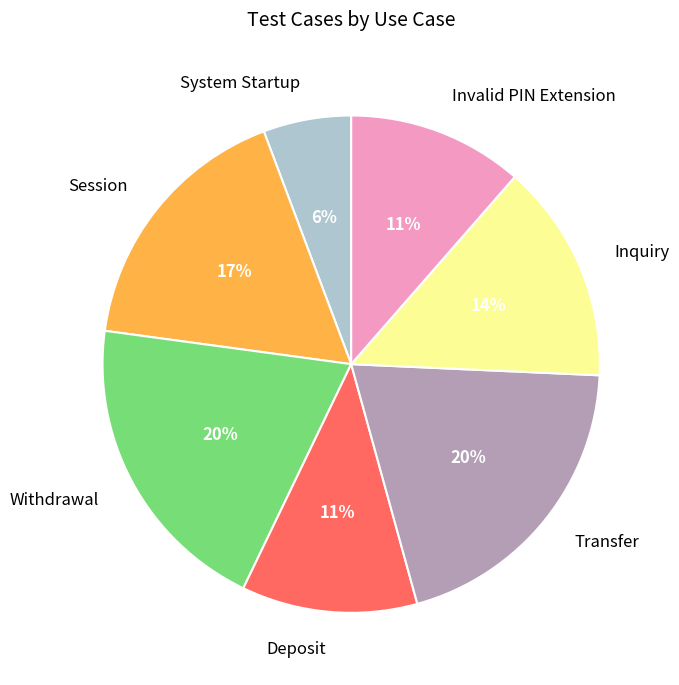

To the nearest percent, what is the difference between the largest and smallest slice percentages?

14%